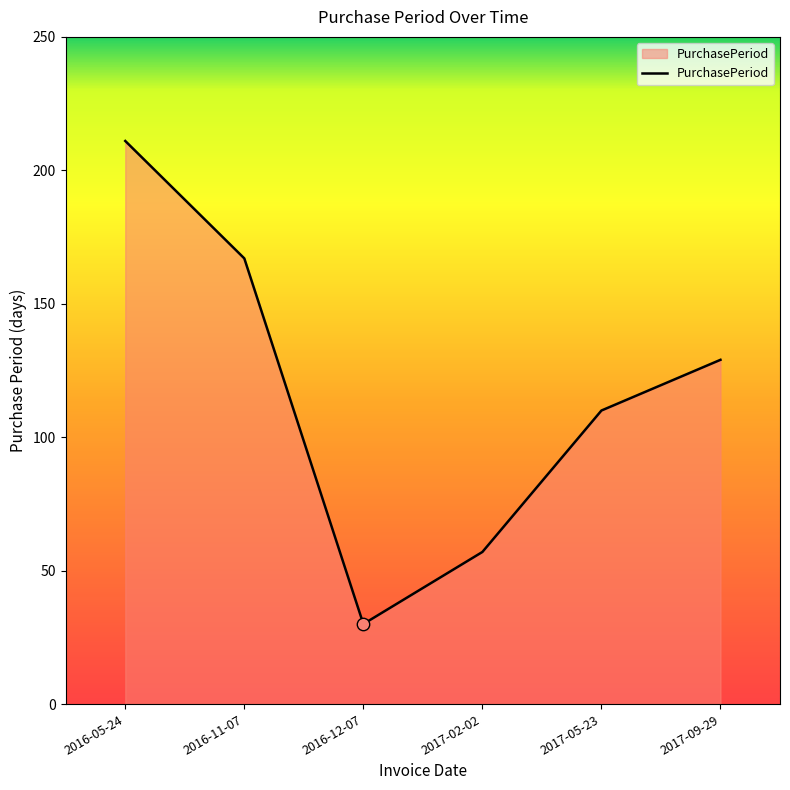

Which has a higher value, 2016-11-07 or 2017-09-29?

2016-11-07